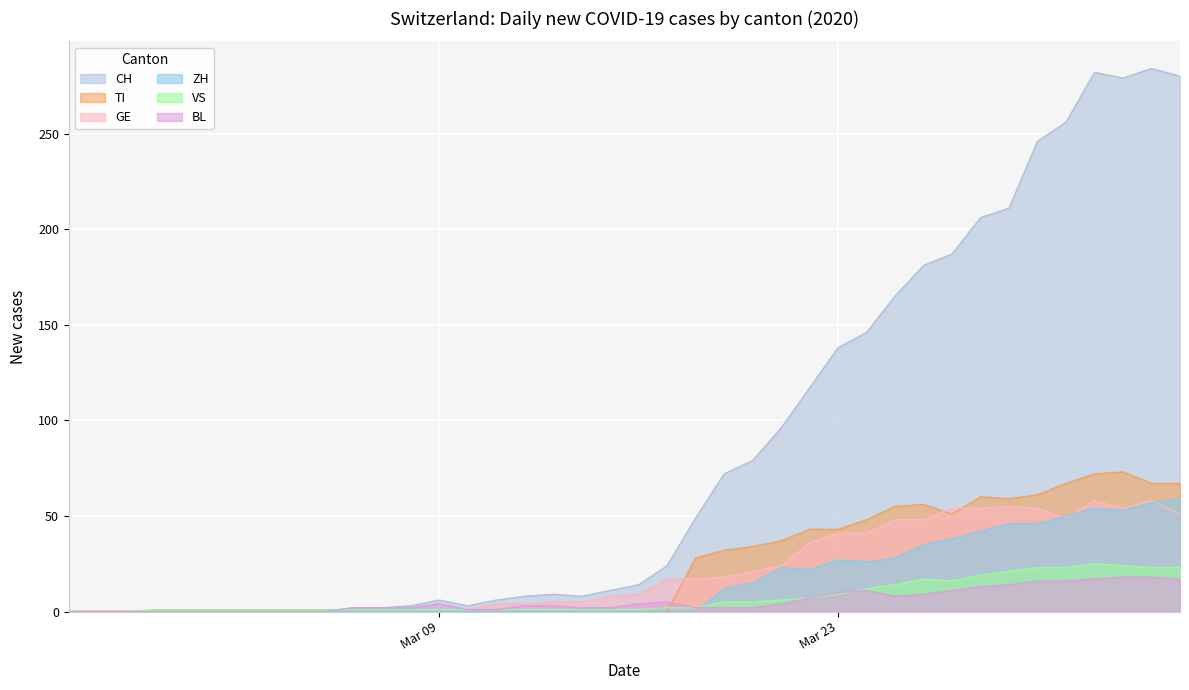

Which series has the widest spread of values?

CH